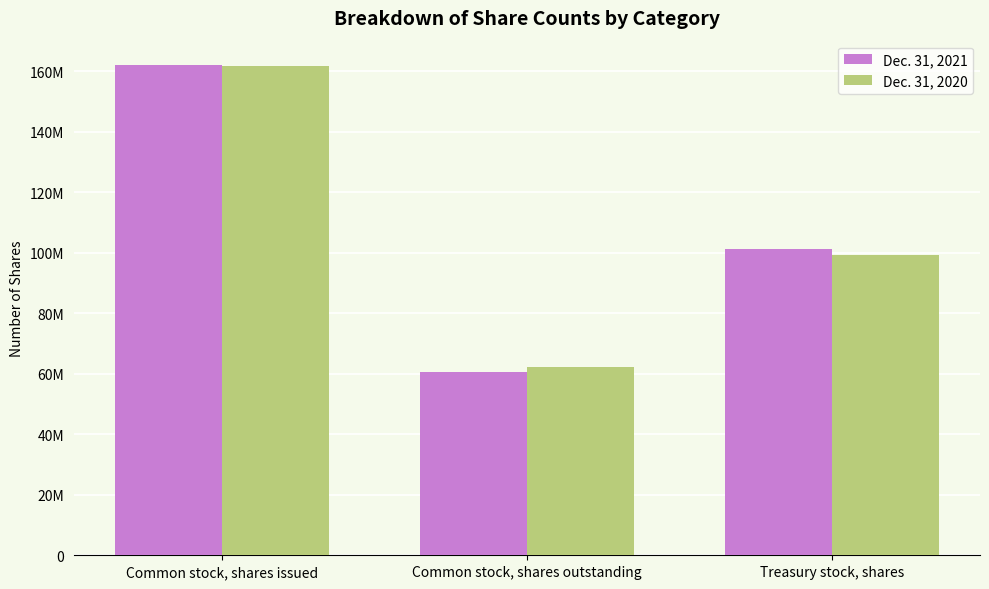

What is the label of the 3rd bar from the left?

Treasury stock, shares